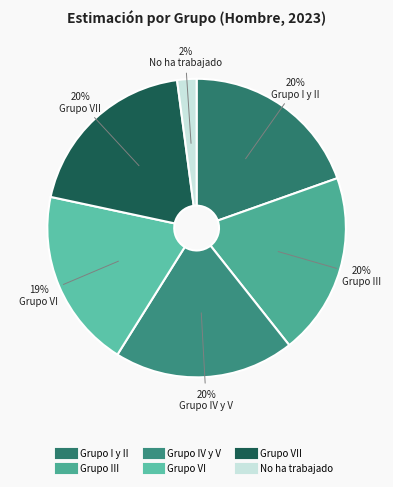

Is there a majority slice in this chart?

No